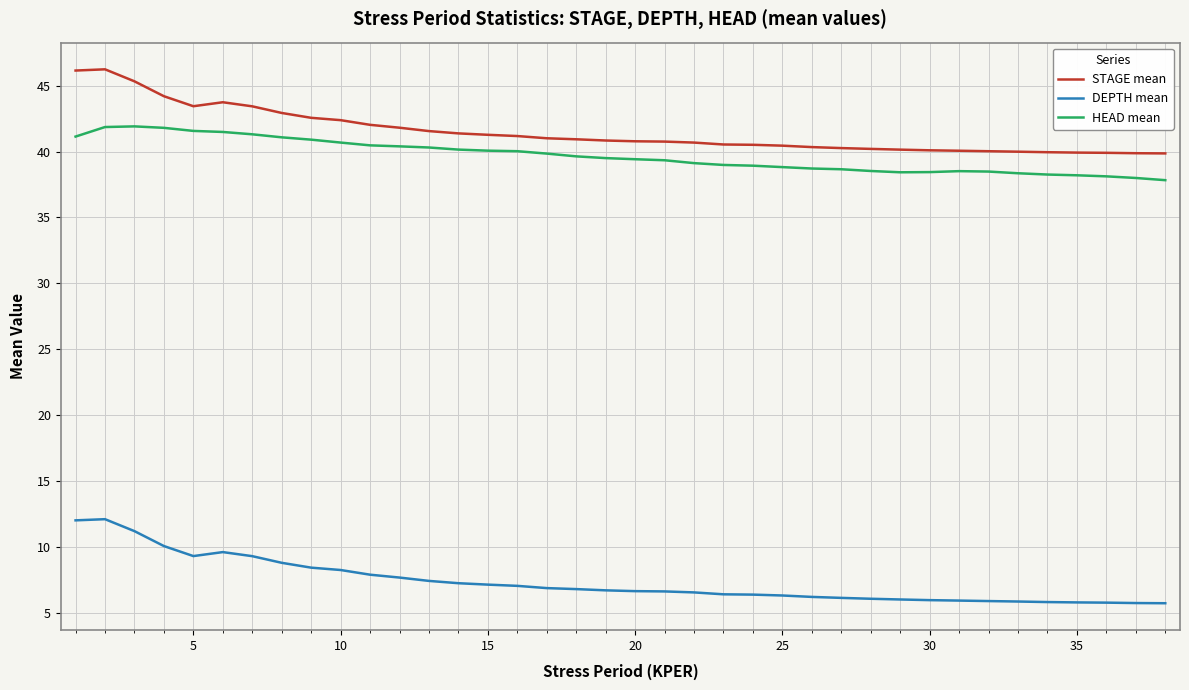

What is the maximum value shown in the chart?

46.2